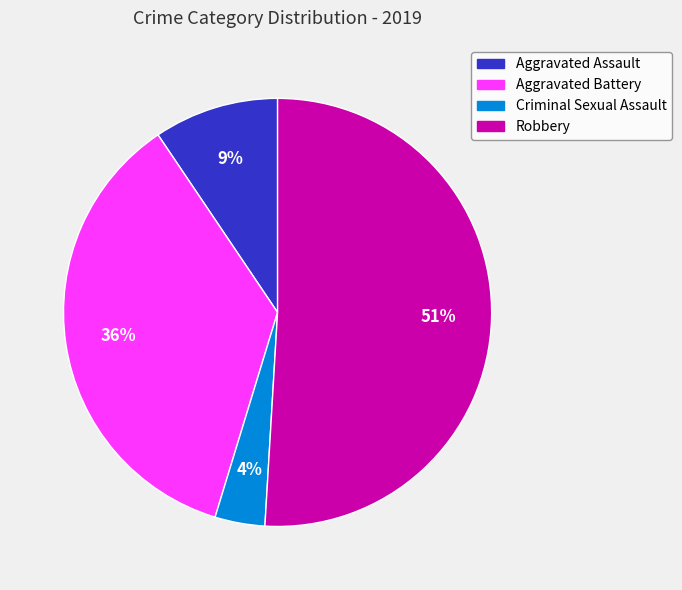

How many slices are in this pie chart?

4